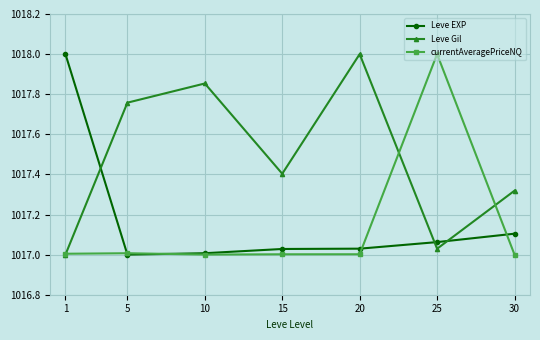

At which category does Leve Gil reach its first local valley?

15